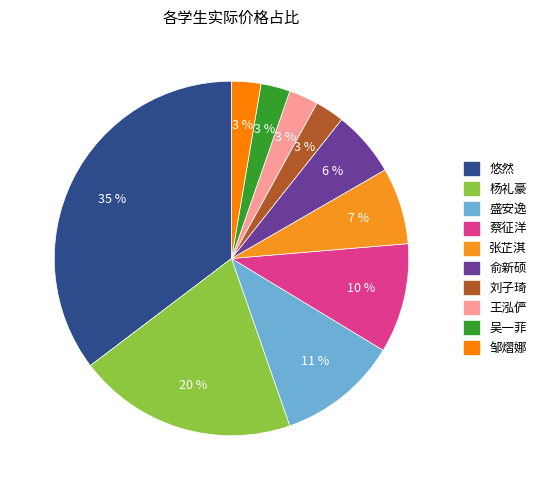

Is there a majority slice in this chart?

No